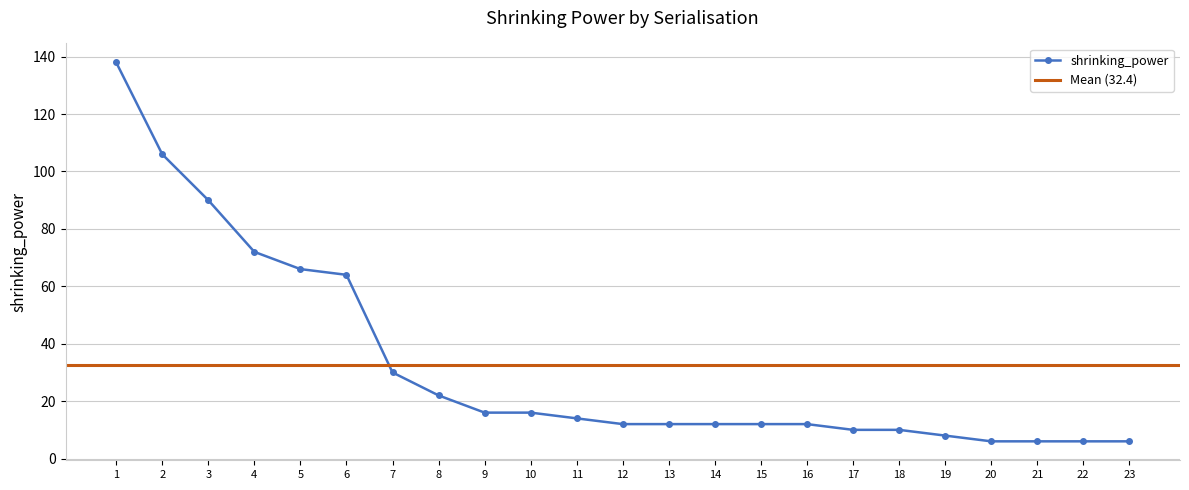

What is the average value?

32